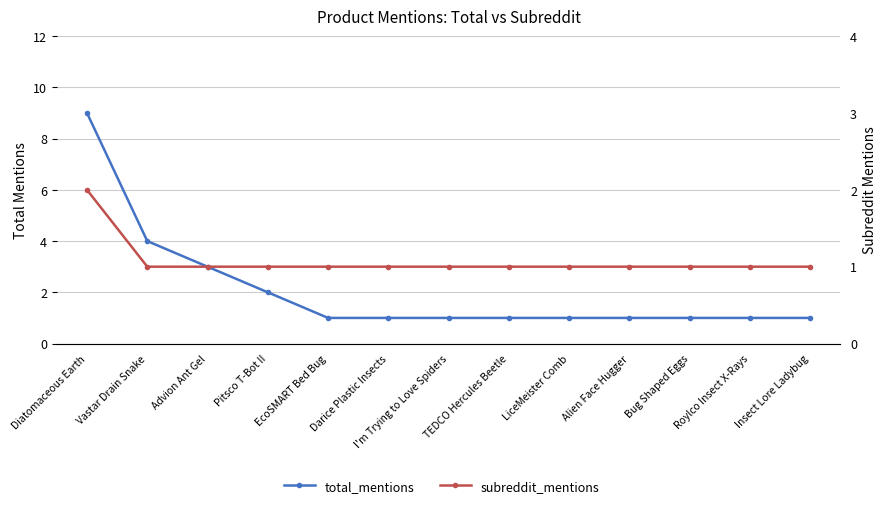

Between Darice Plastic Insects and LiceMeister Comb, which series saw the biggest shift?

total_mentions